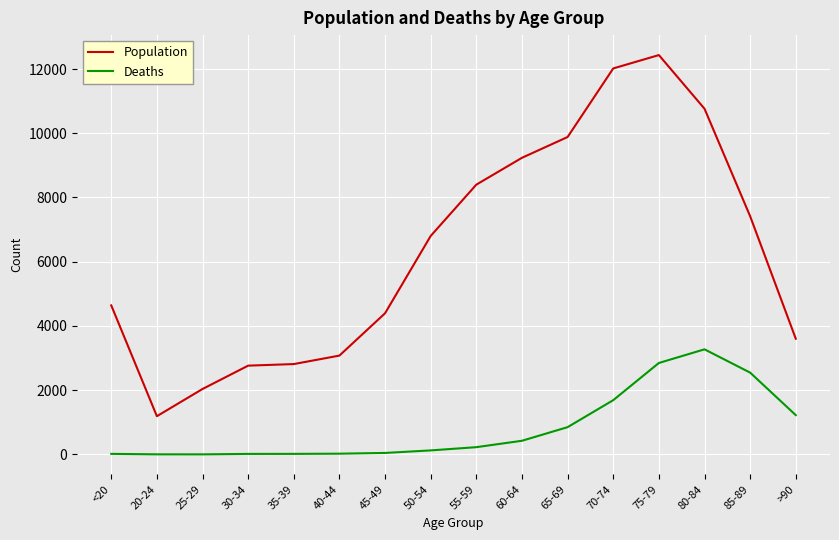

What is the spread (max minus min) of values at 45-49?

4349